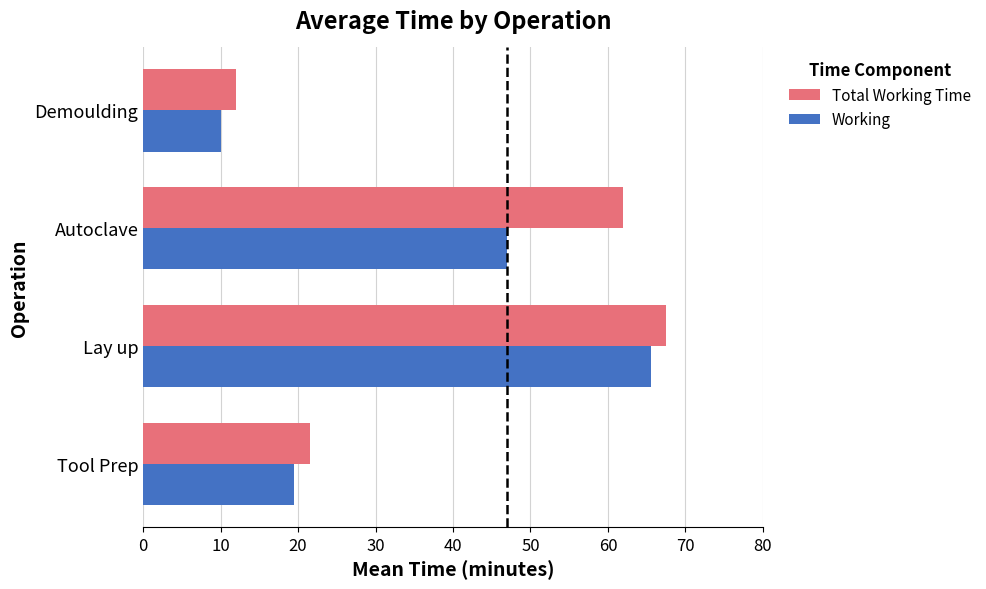

What is the spread (max minus min) of values at Tool Prep?

2.0